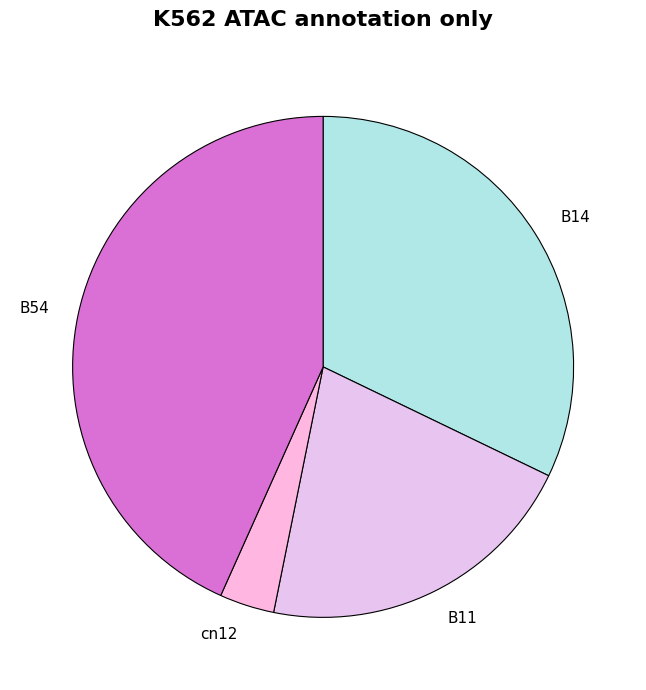

Between B54 and cn12, which is larger?

B54